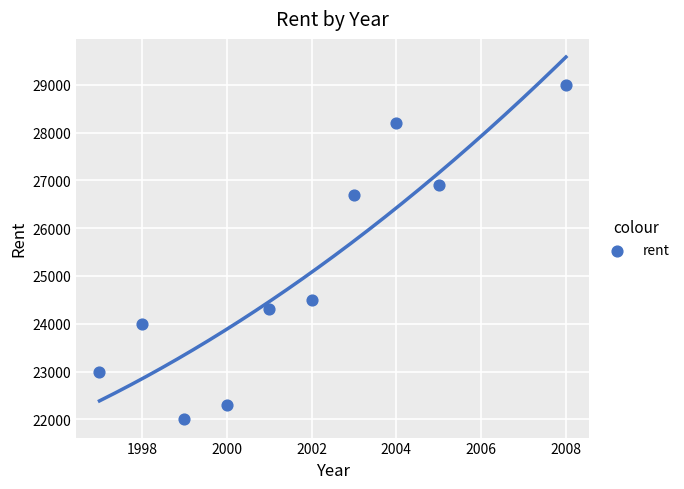

What is the average Y value?

25090